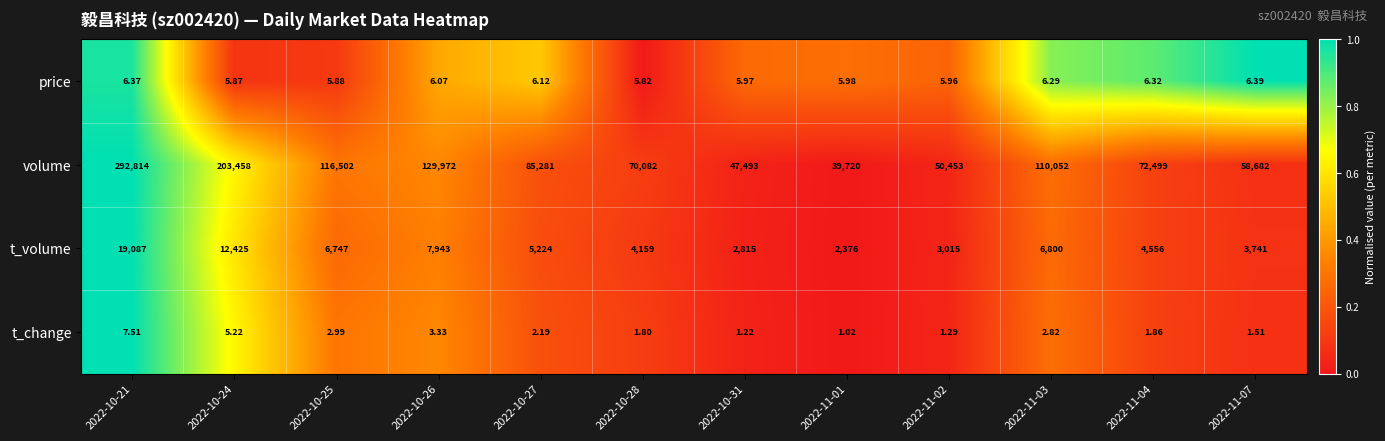

Rank the series by their maximum value, from lowest to highest.

price, t_change, t_volume, volume